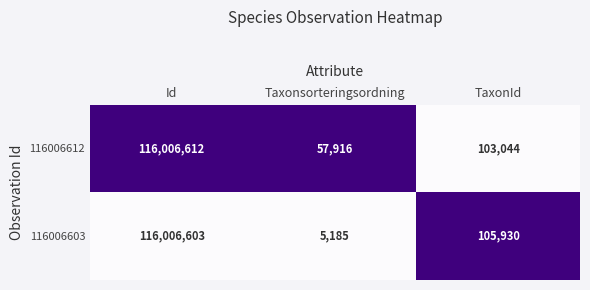

What is the greatest value displayed?

116006612